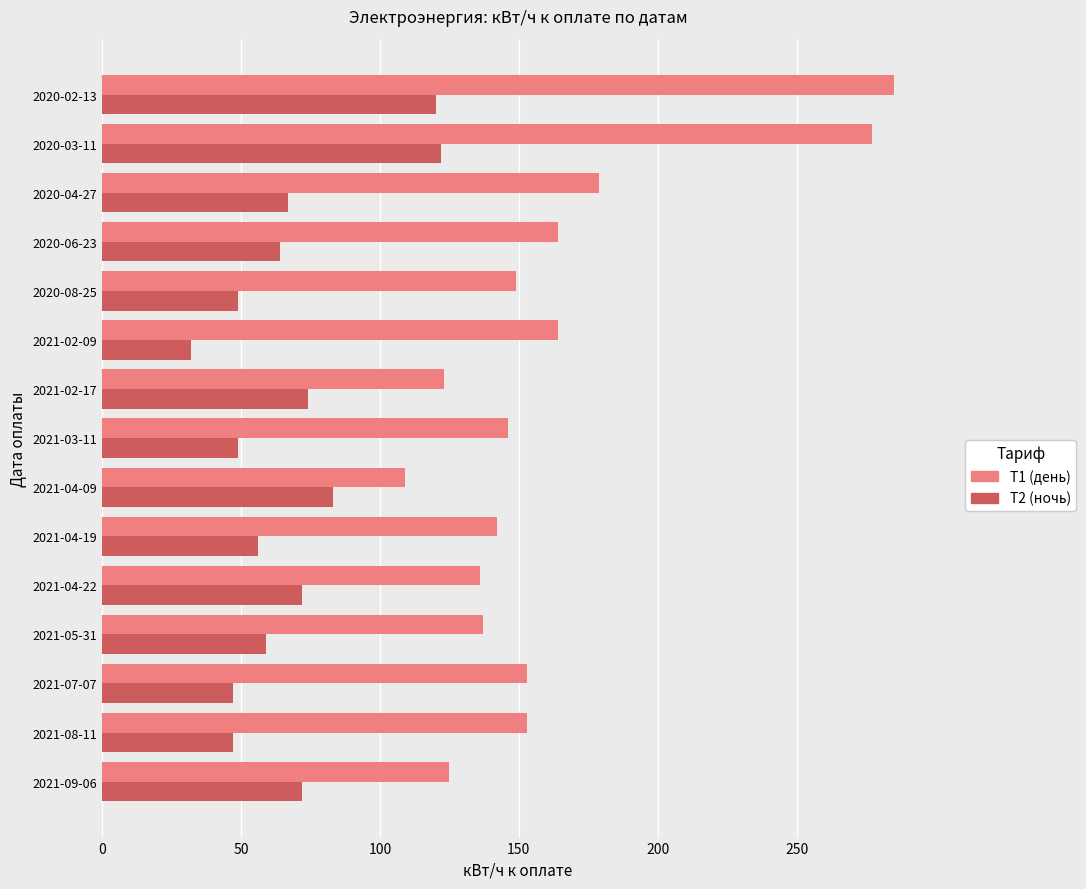

How many values in the T1 (день) series are below 149?

7